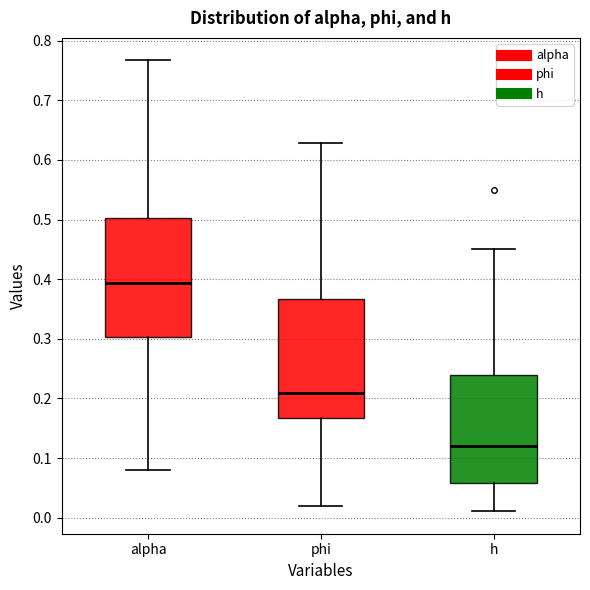

Which box has the highest median line?

alpha